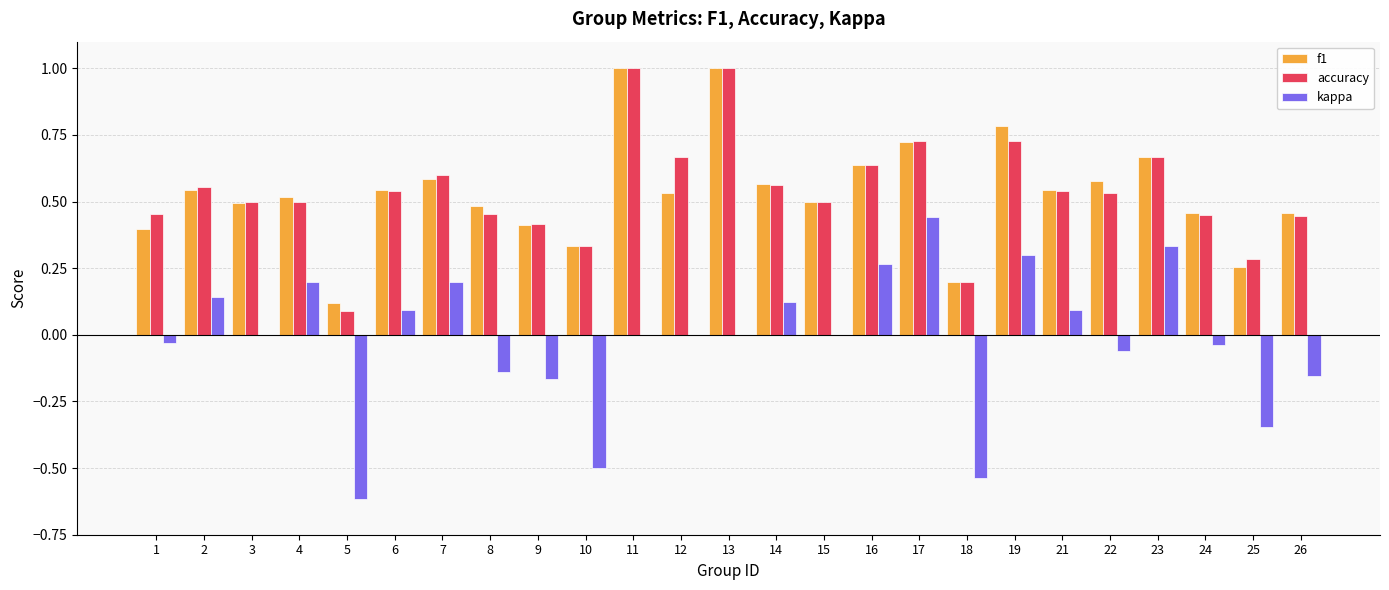

What is the total value across all series at 6?

1.2